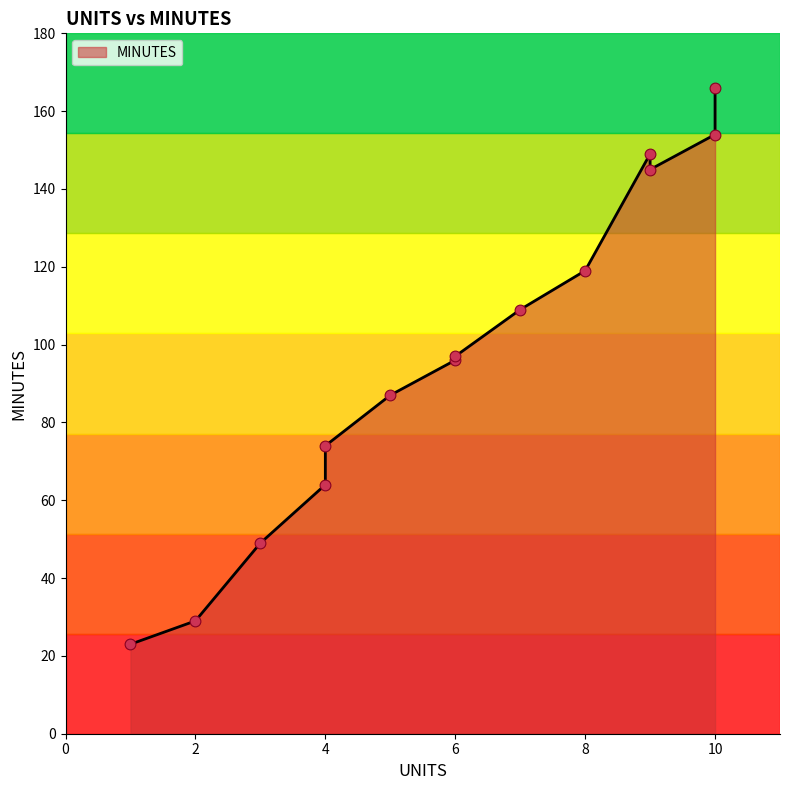

Between 6 and 3, which is larger?

6